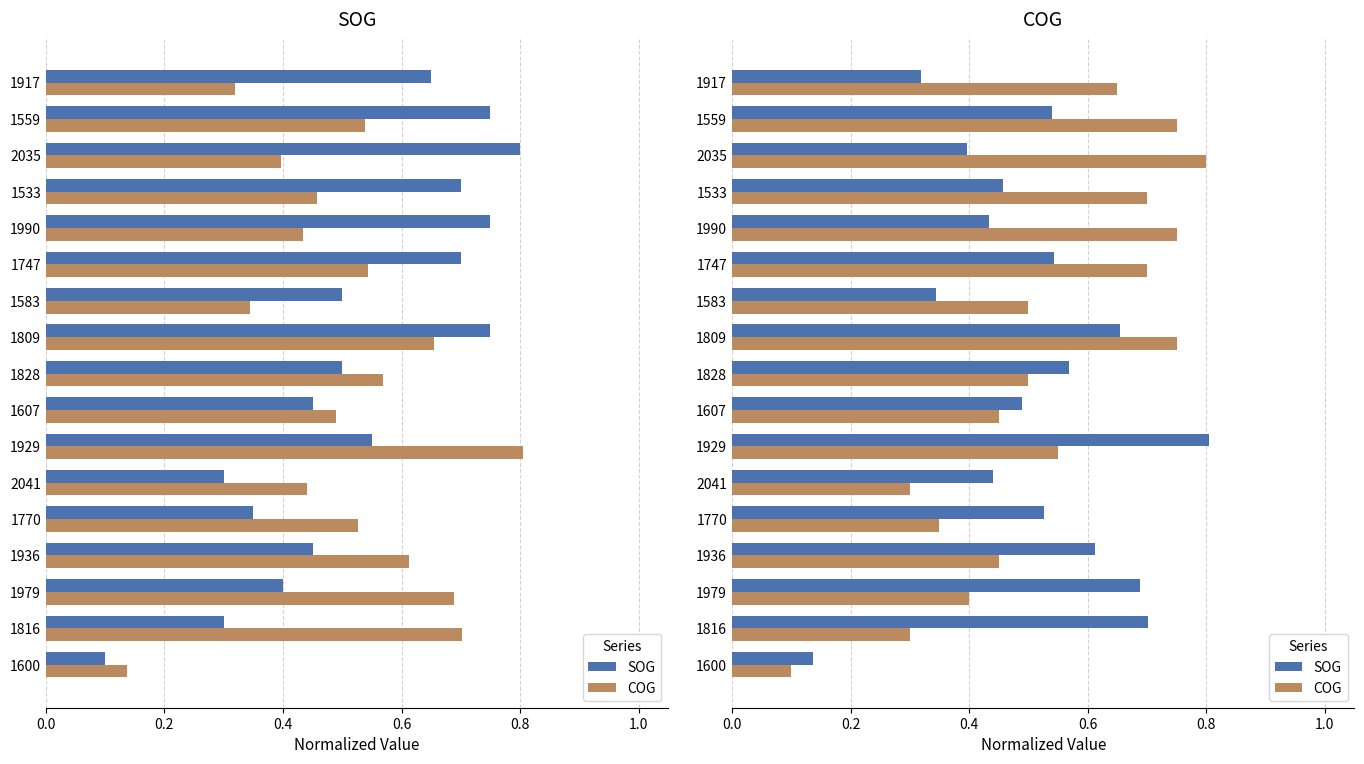

Rank the series by their average value, from highest to lowest.

COG, SOG